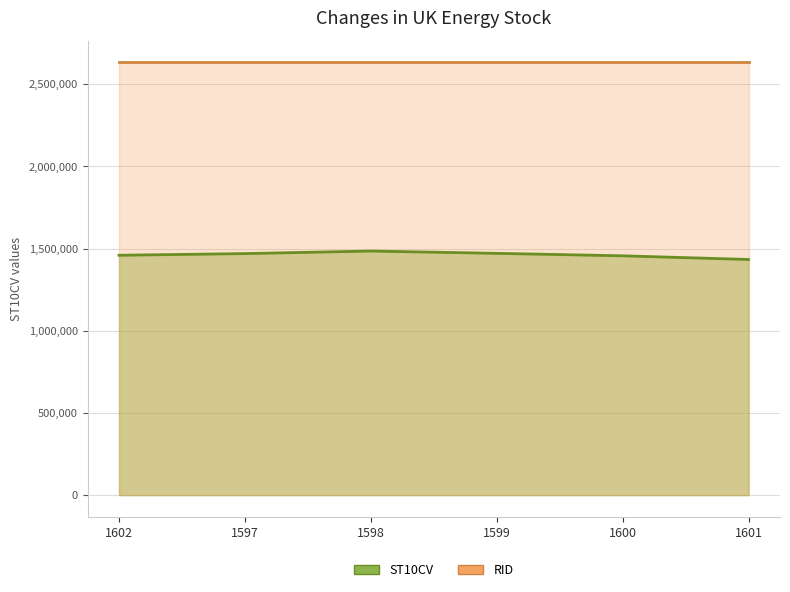

What is the sum of the values at 1599 and 1601?

2904650